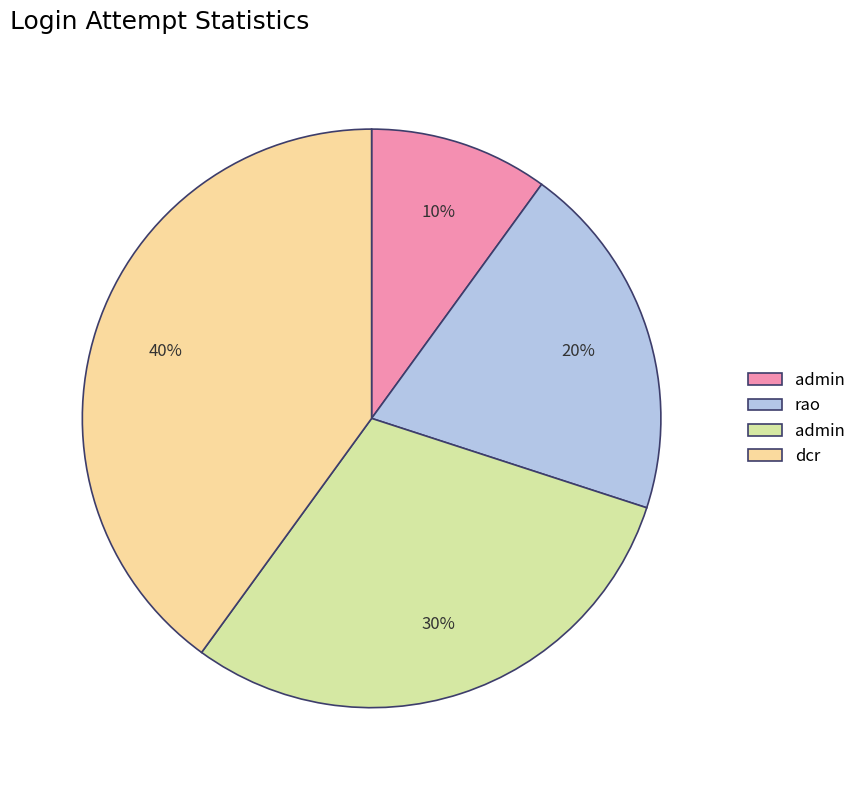

How many slices are in this pie chart?

4